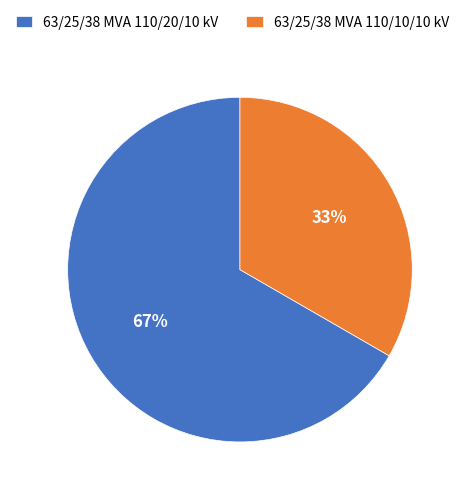

Which slice represents more than half of the pie?

63/25/38 MVA 110/20/10 kV